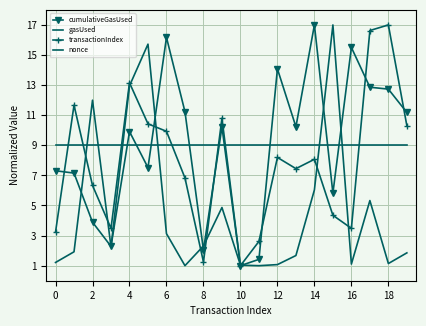

What is the label of the 6th point from the right?

14